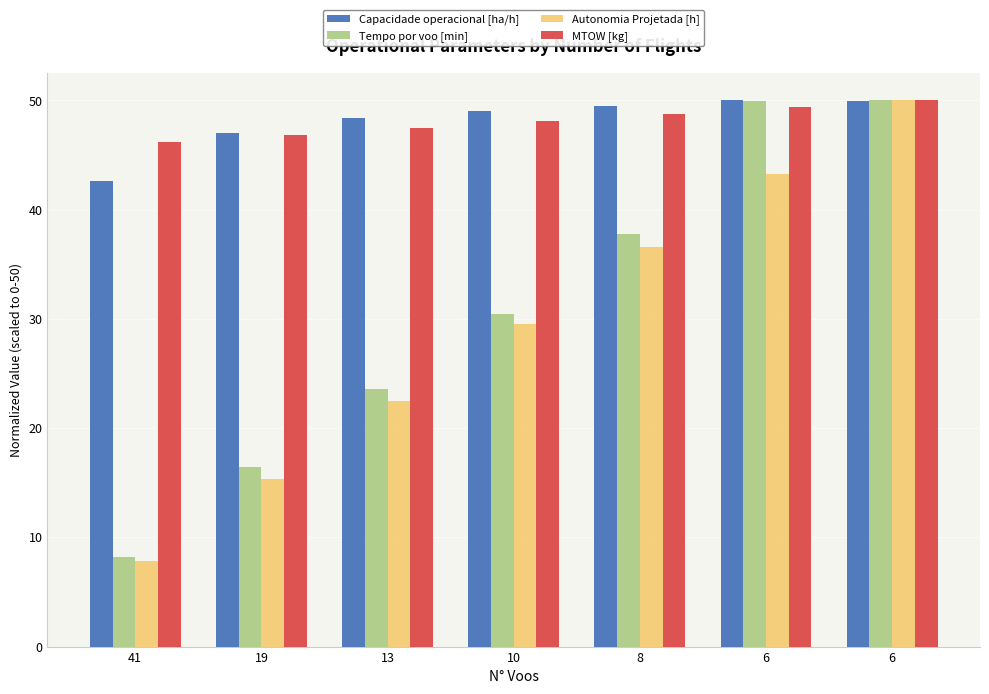

What are all the series names shown in the legend?

Capacidade operacional [ha/h], Tempo por voo [min], Autonomia Projetada [h], MTOW [kg]